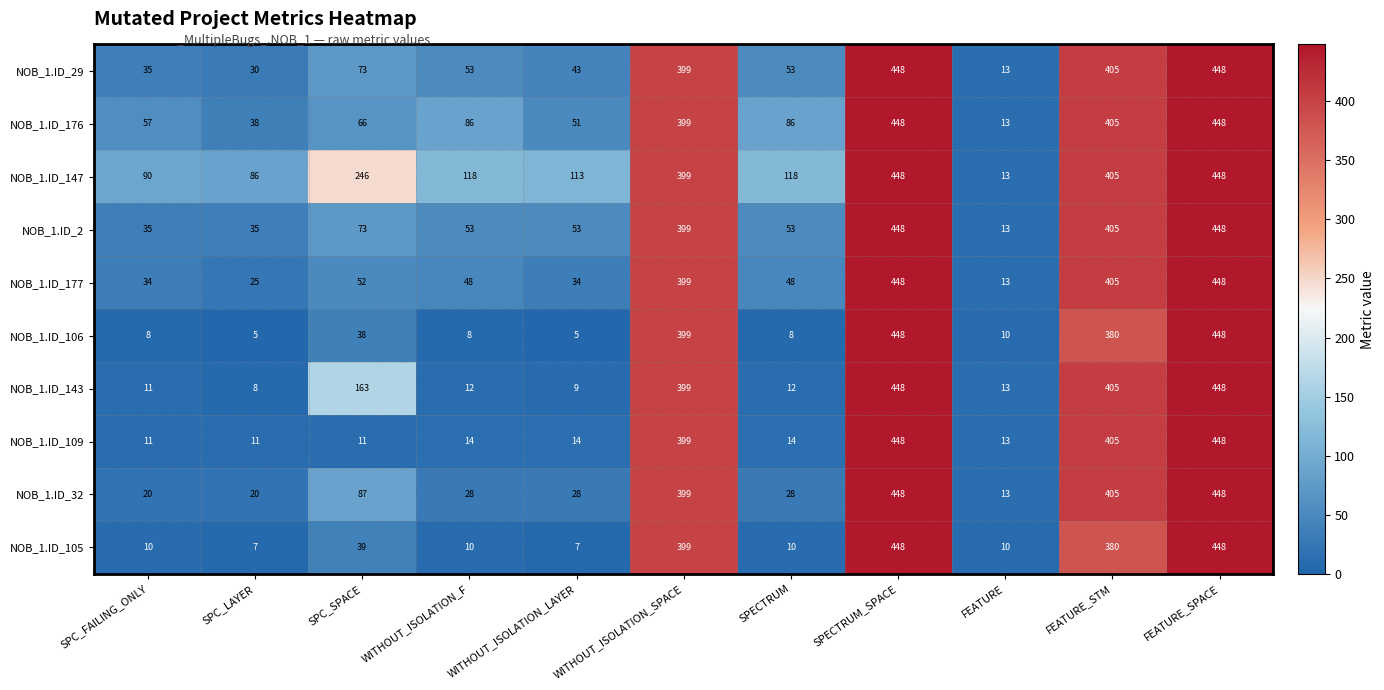

Which series has the largest total across all categories?

NOB_1.ID_147